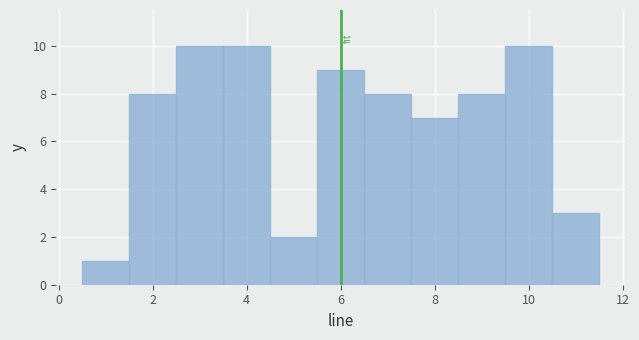

How tall is the bar that spans 8.5 to 9.5 on the x-axis? Neither the bar edges nor the heights are printed on the chart, so give them approximately, as read against the axes.

8